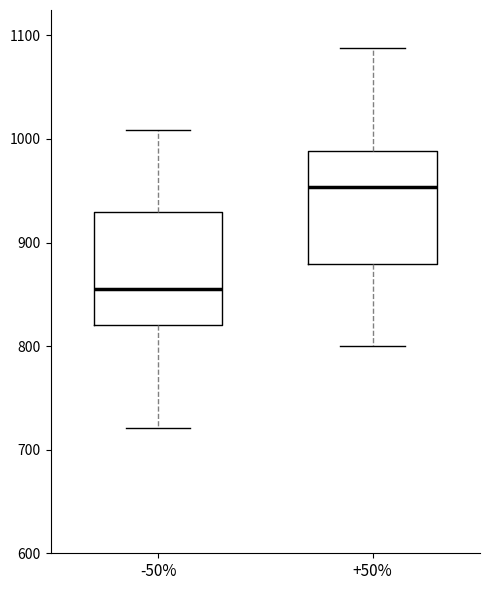

Reading left to right, transcribe this box plot: for each box, give where its median line is, the range the box spans, and where its two whiskers end, as read against the y-axis. The values are not printed on the chart, so give them approximately, as read against the axis.

-50%: median 860, box 820 to 930, whiskers 720 to 1010
+50%: median 950, box 880 to 990, whiskers 800 to 1090